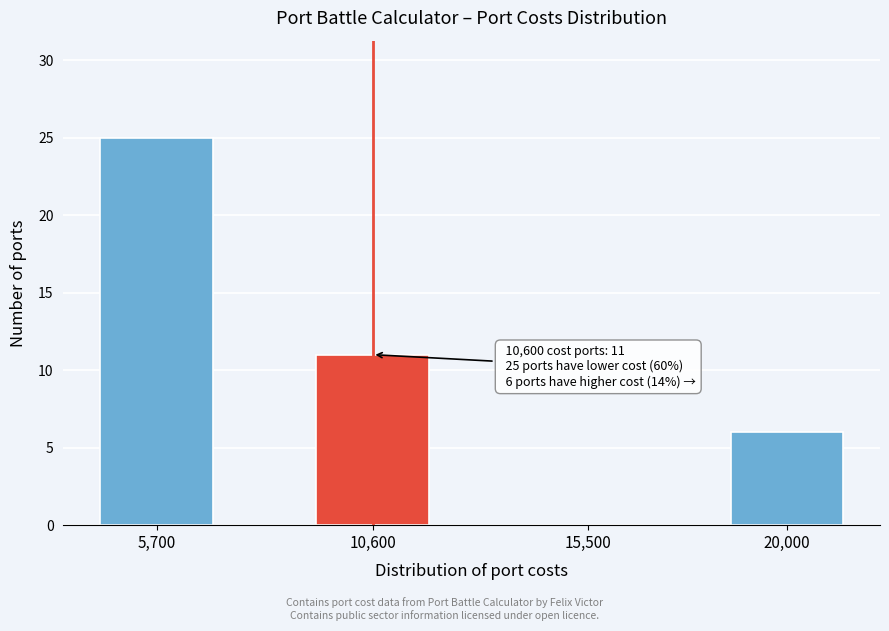

Reading left to right, what are all the values shown in this chart?

5,700=25	10,600=11	15,500=0	20,000=6